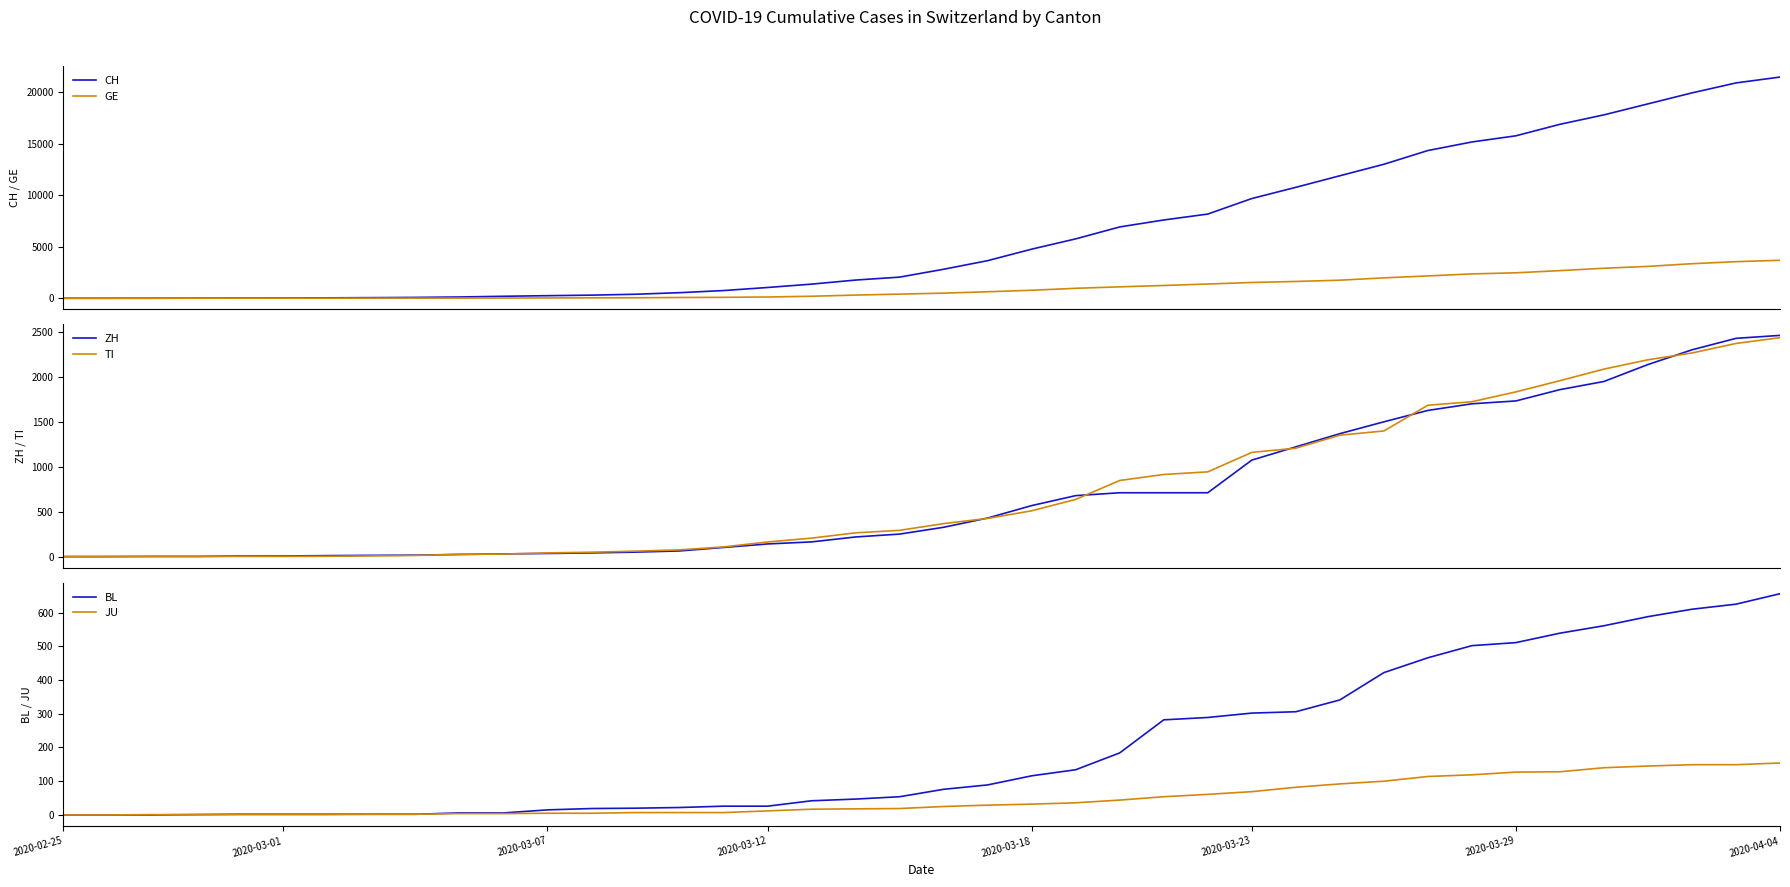

Where does the ZH series first go above 327?

21